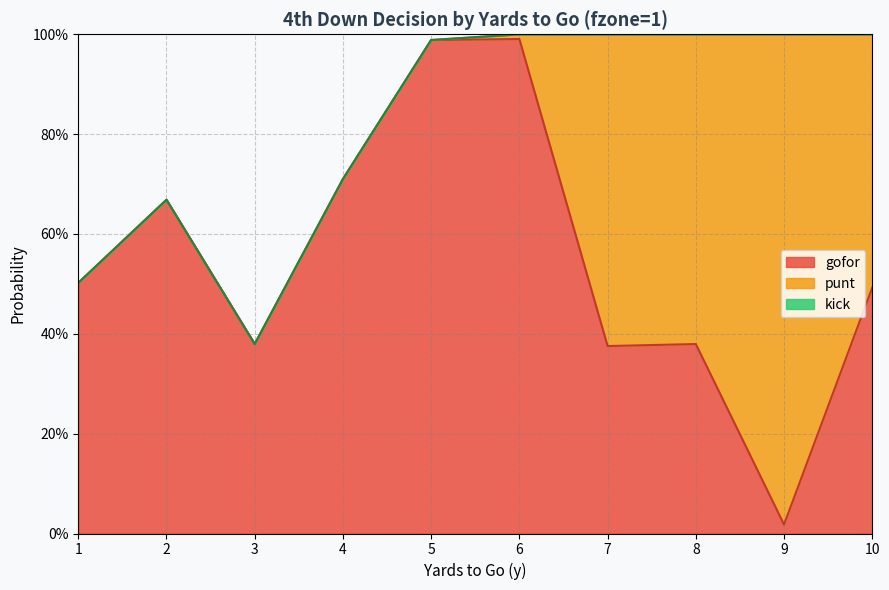

List the series in order of their peak value, highest first.

gofor, punt, kick